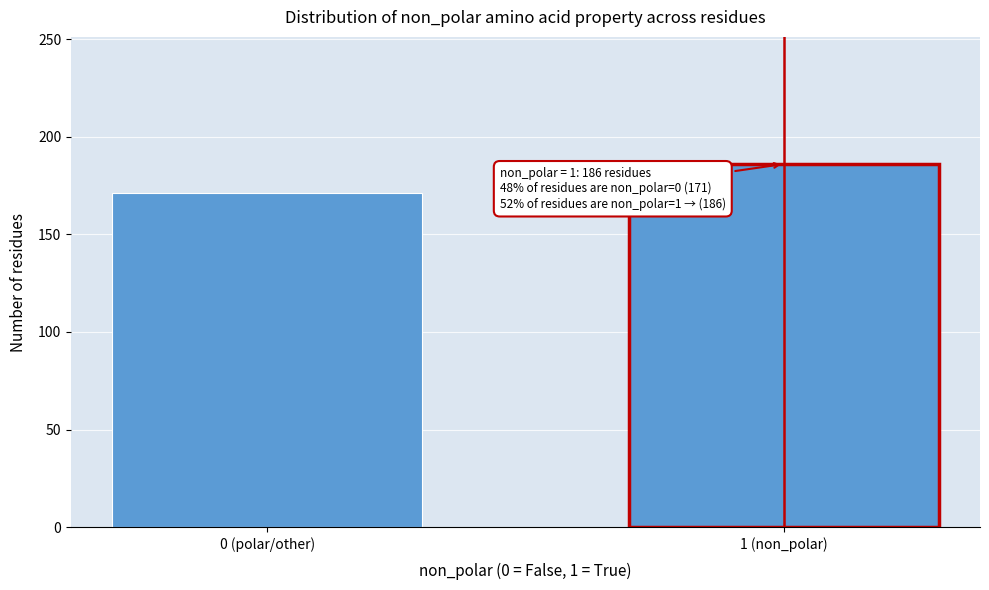

Reading left to right, what are all the values shown in this chart?

0 (polar/other)=171	1 (non_polar)=186